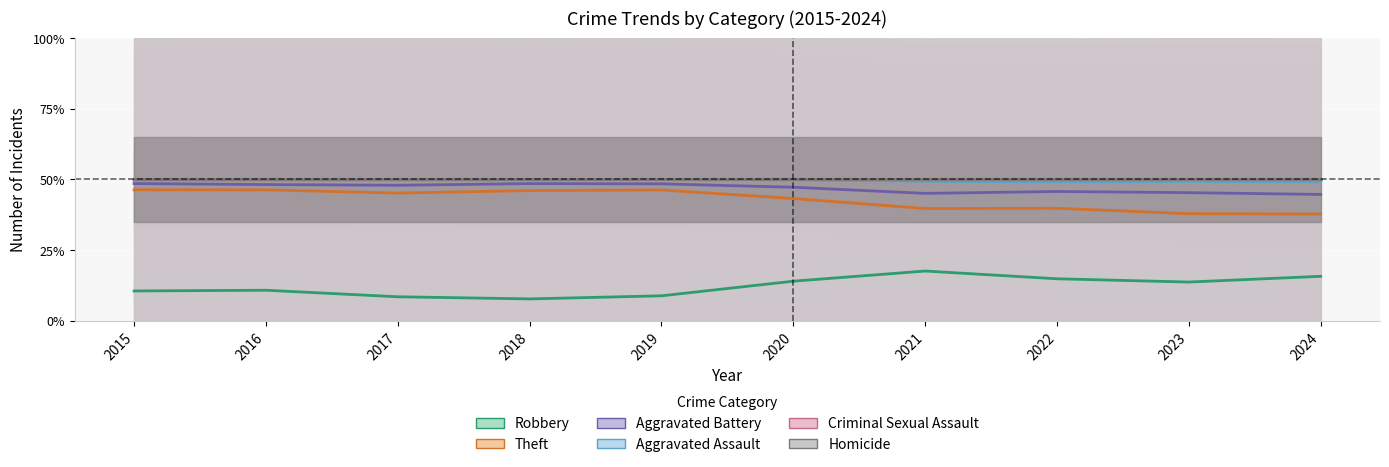

What is the smallest value displayed?

0.1